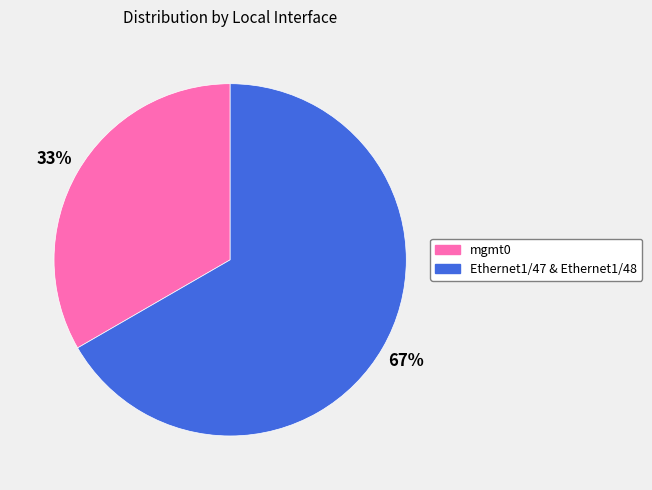

To the nearest percent, what is the combined percentage of mgmt0 and Ethernet1/47 & Ethernet1/48?

100%